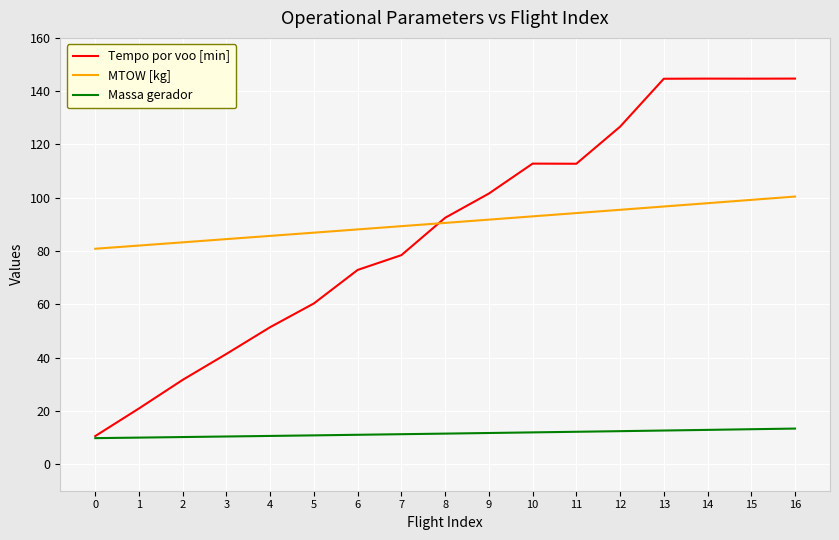

Which series has the largest range (max minus min)?

Tempo por voo [min]